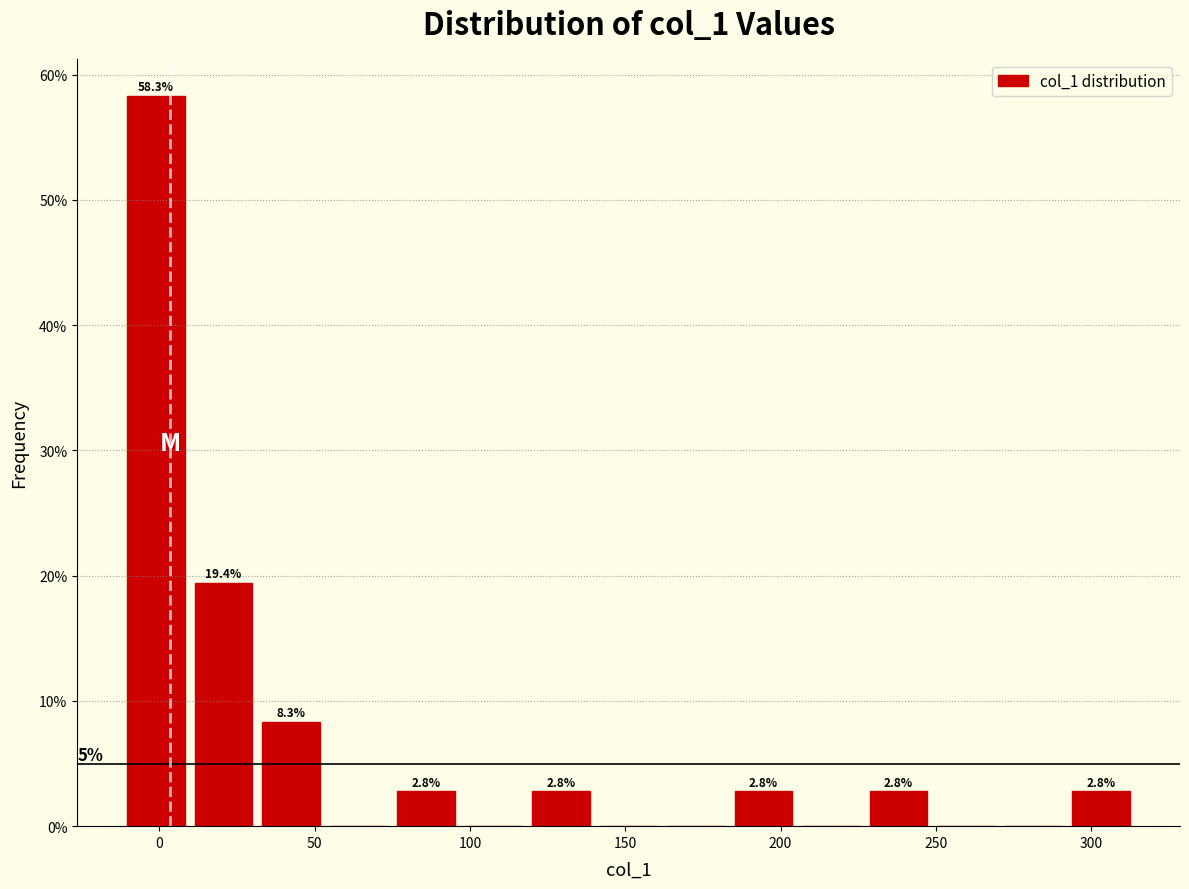

Which range on the x-axis has the tallest bar?

-10 to 10